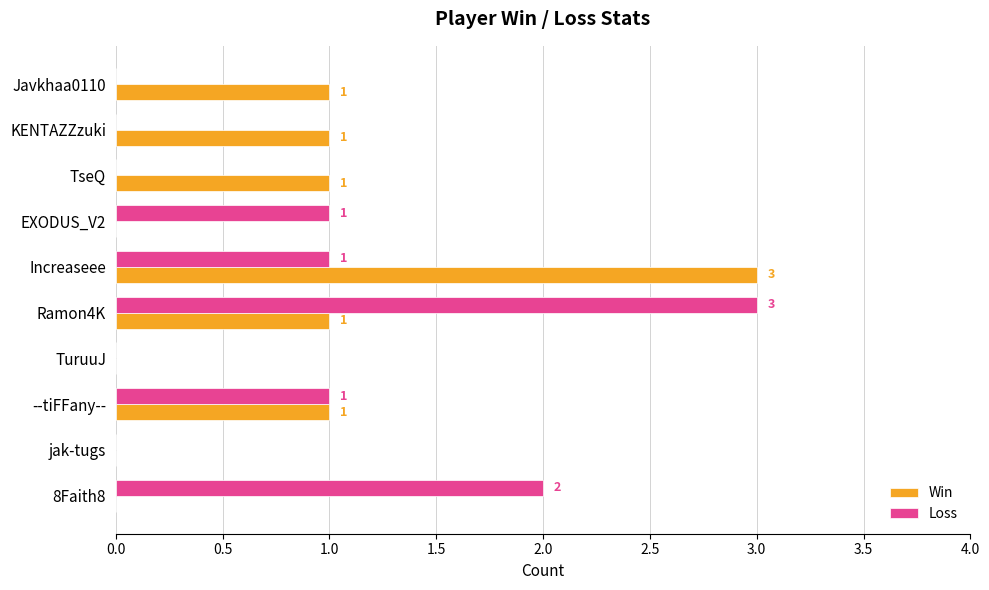

How many Win values are between 0 and 1?

9